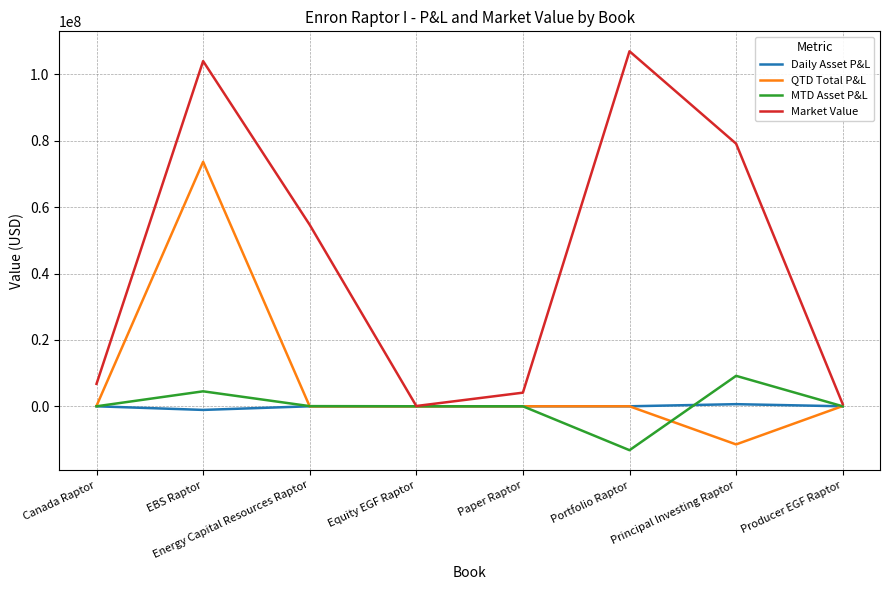

True or false: Market Value has more than 0 points higher than both neighbors.

True